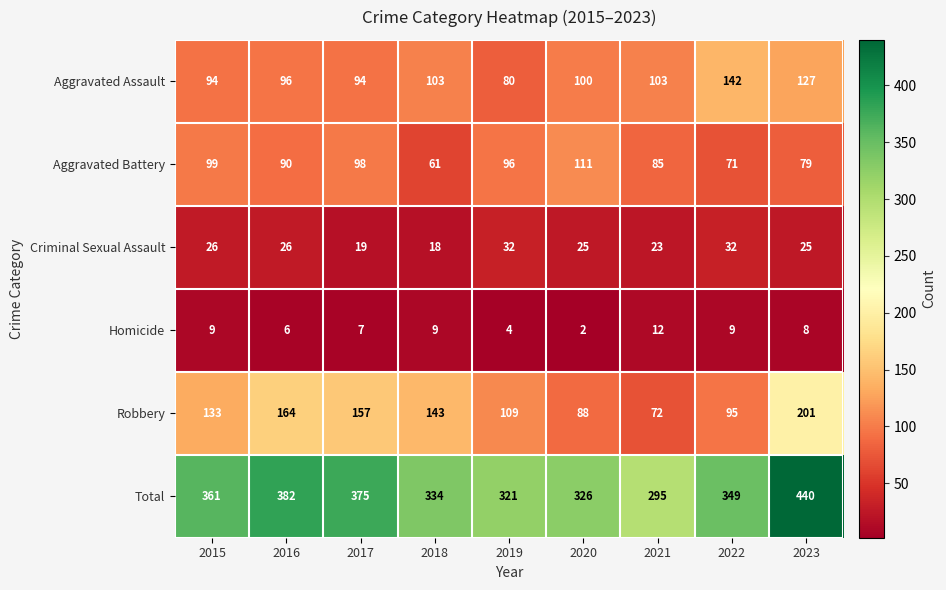

What is the difference between the highest and lowest values at 2023?

432